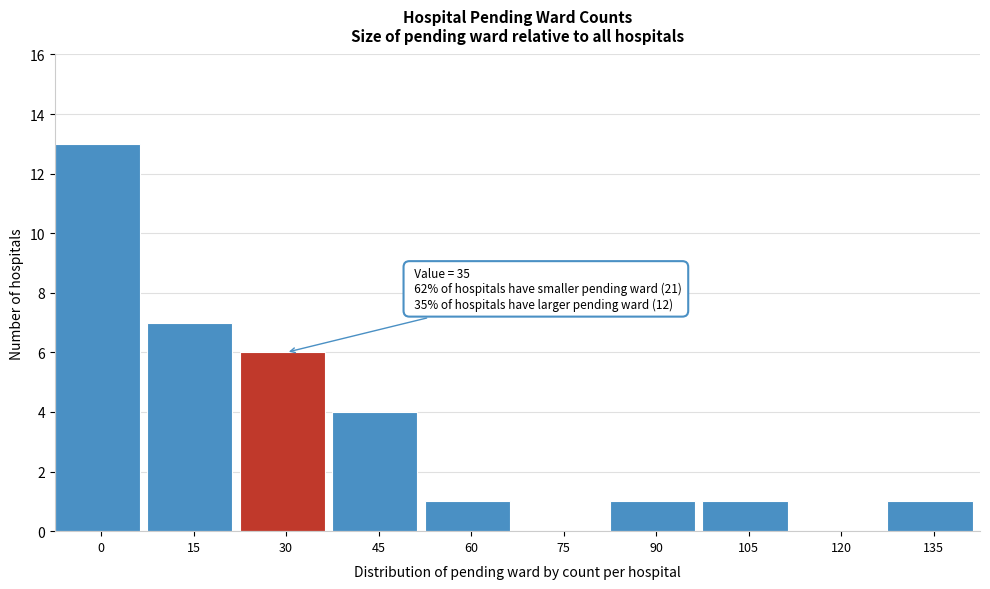

Reading right to left, what are all the values shown in this chart?

135=1	120=0	105=1	90=1	75=0	60=1	45=4	30=6	15=7	0=13